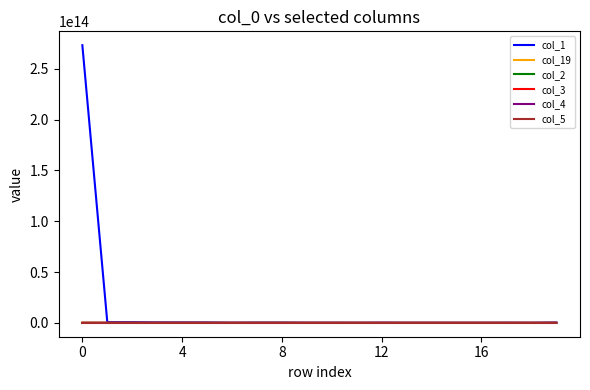

Which series has the widest spread of values?

col_1